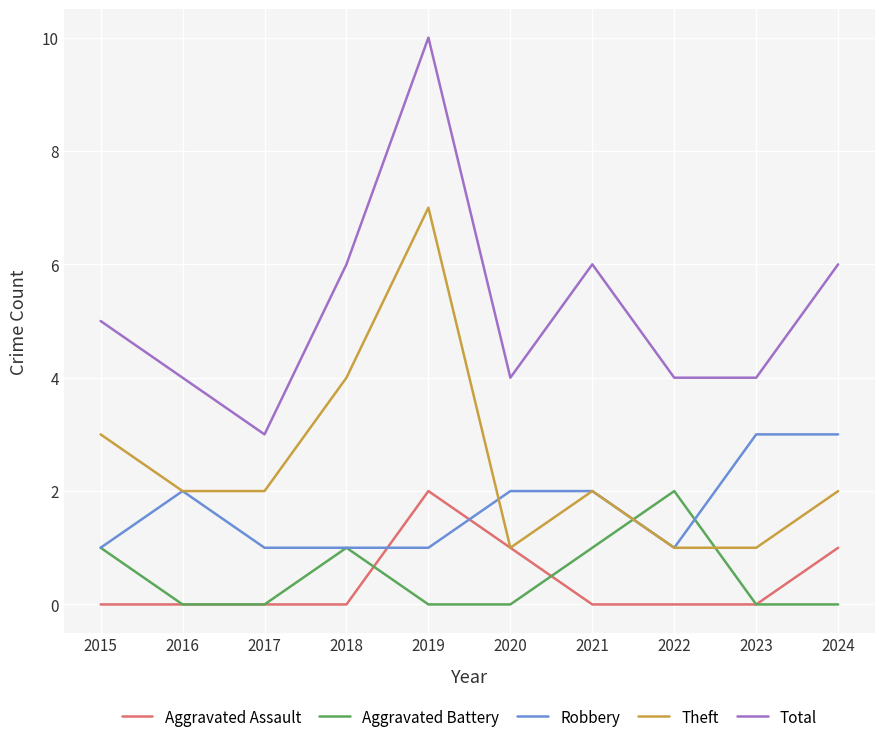

What is the difference between the highest and lowest values at 2021?

6